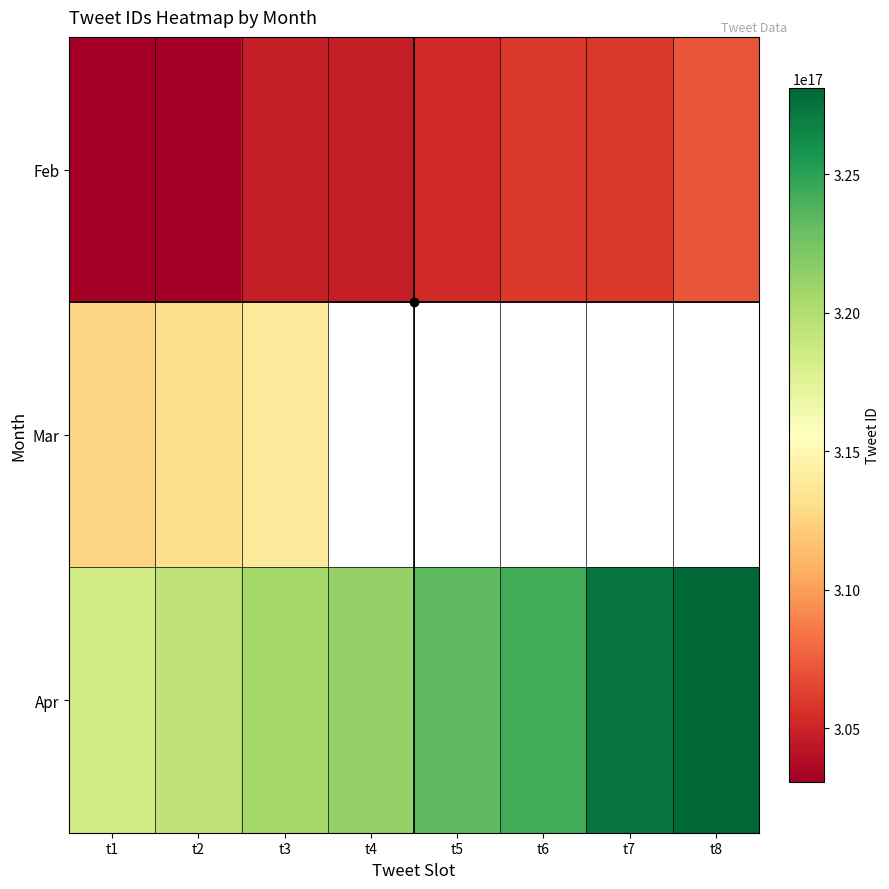

Between t3 and t7, which series saw the biggest shift?

Apr